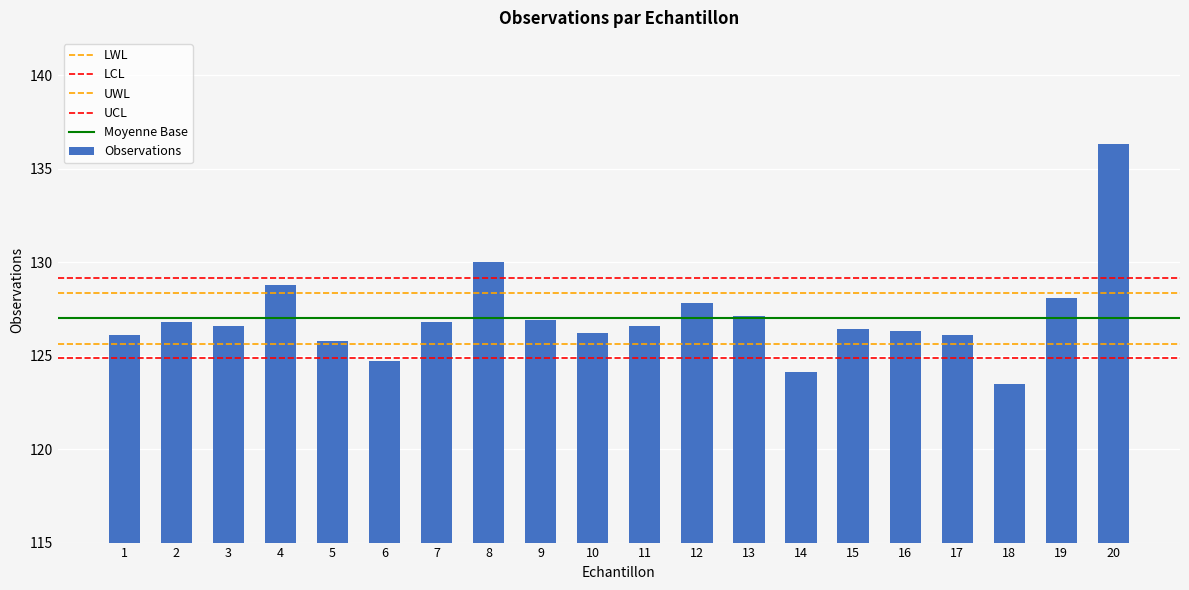

Are the bars grouped side by side (vs. stacked)?

No